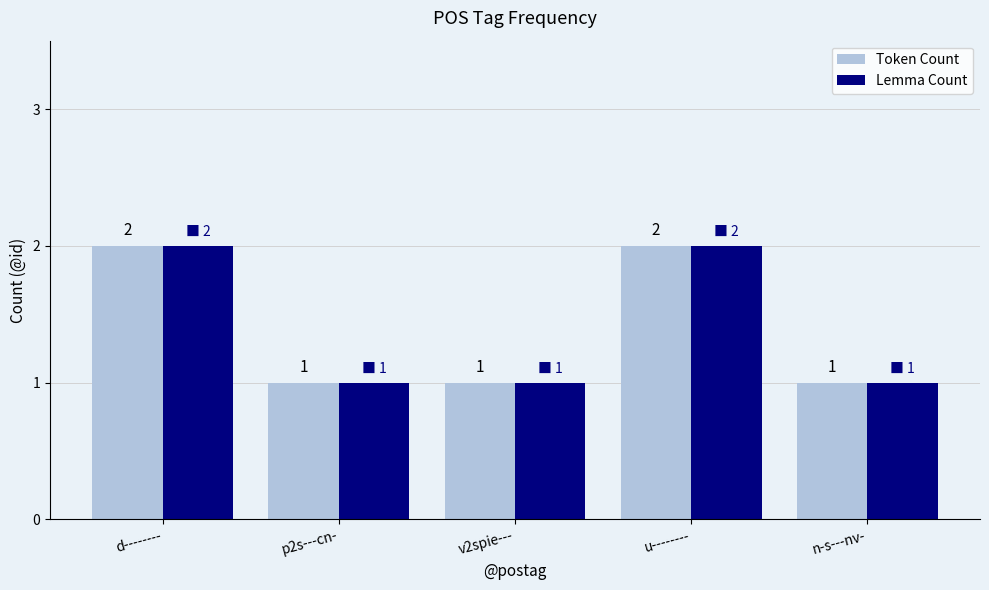

What position from the right is v2spie---?

3